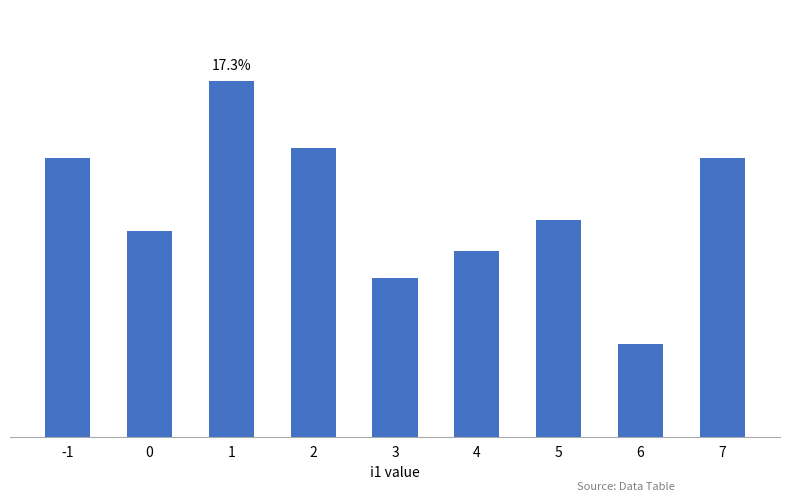

List the labels in order of value, smallest first.

6, 3, 4, 0, 5, -1, 7, 2, 1